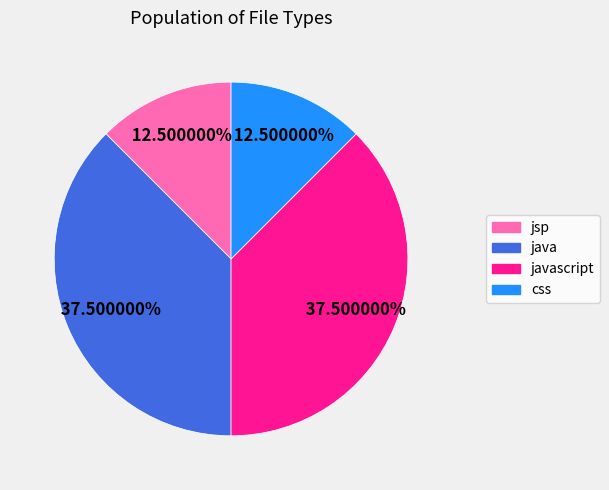

Is there a majority slice in this chart?

No